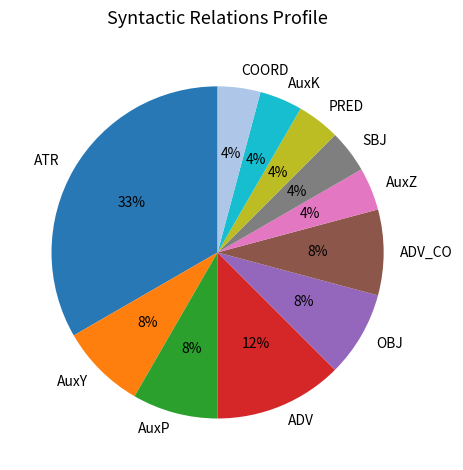

What is the largest slice in the pie chart?

ATR